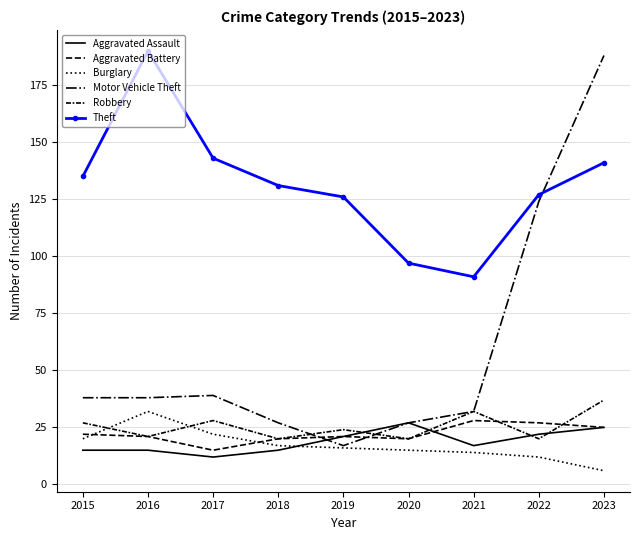

How many lines are shown in the chart?

6